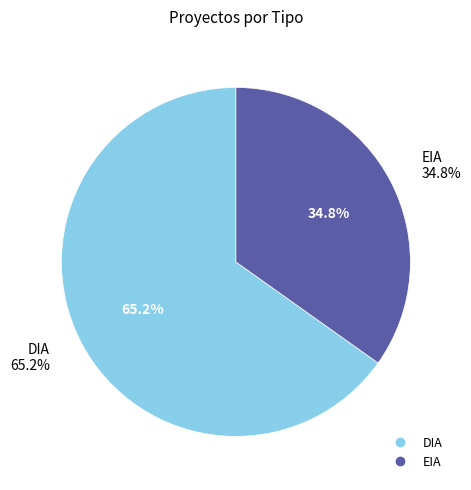

Rank the categories by value from lowest to highest.

EIA, DIA